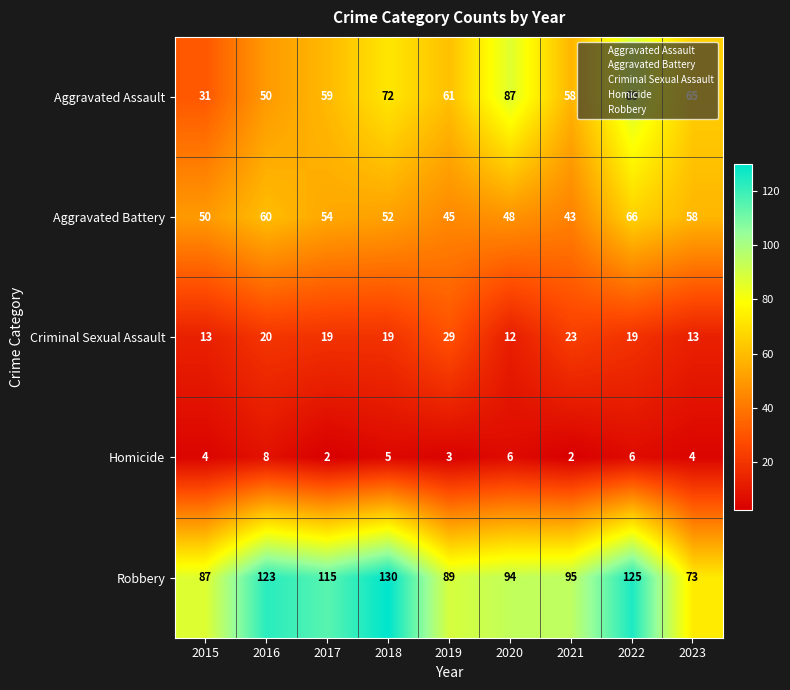

How many distinct data groups are displayed?

5